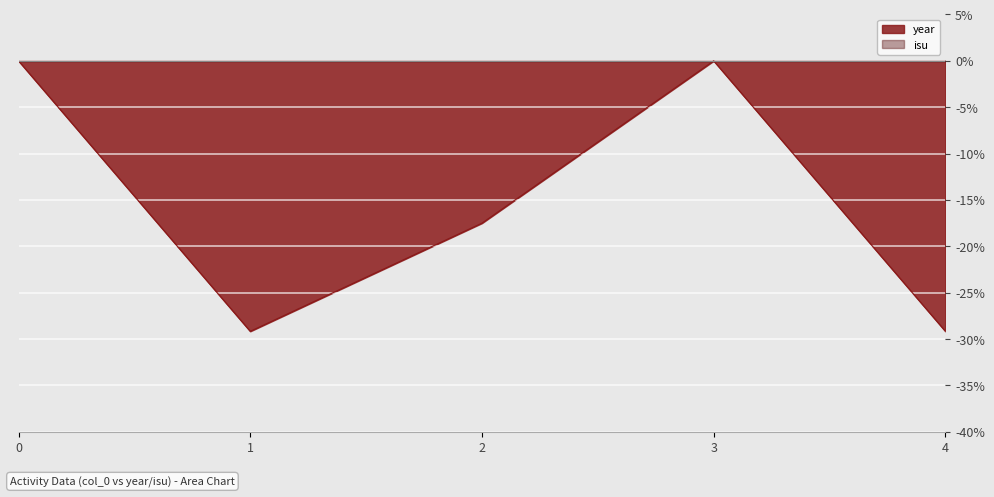

True or false: the data has more than 0 interior local peaks.

True